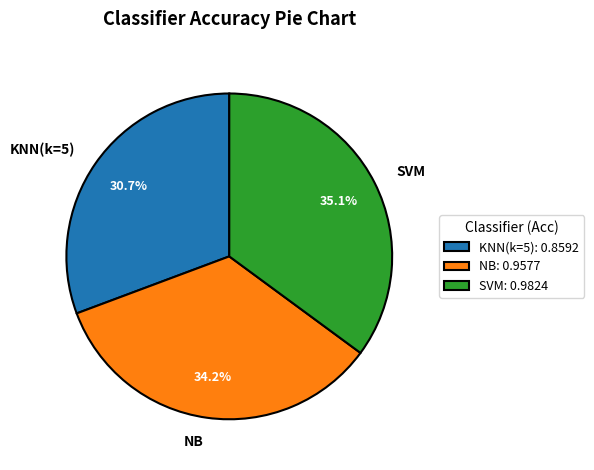

Rank the categories by value from highest to lowest.

SVM, NB, KNN(k=5)